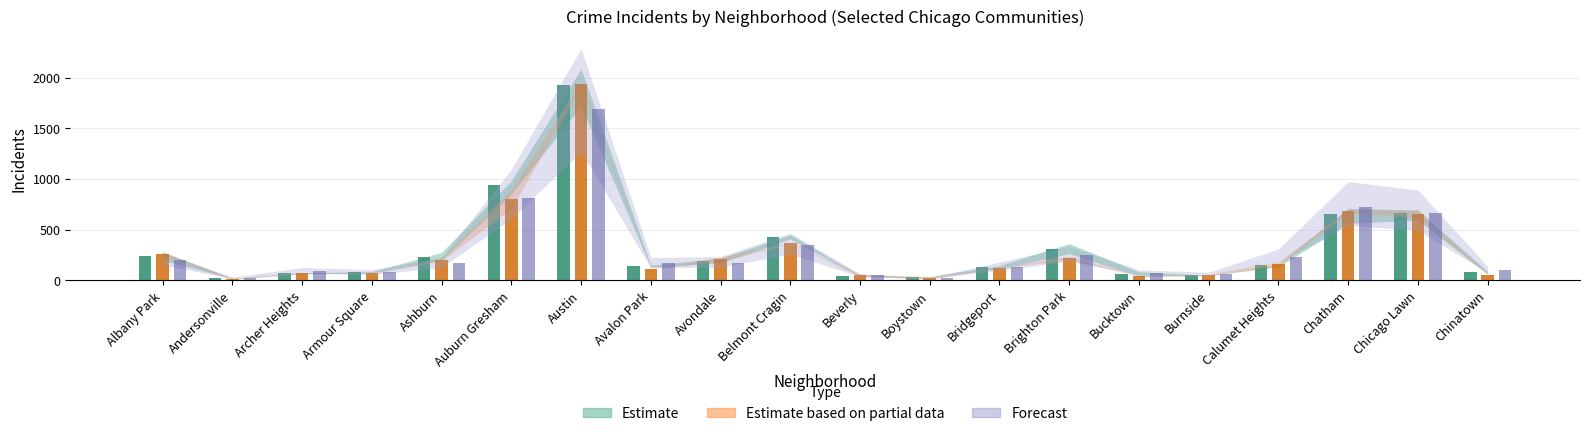

Which category has the highest value in the Estimate series?

Austin